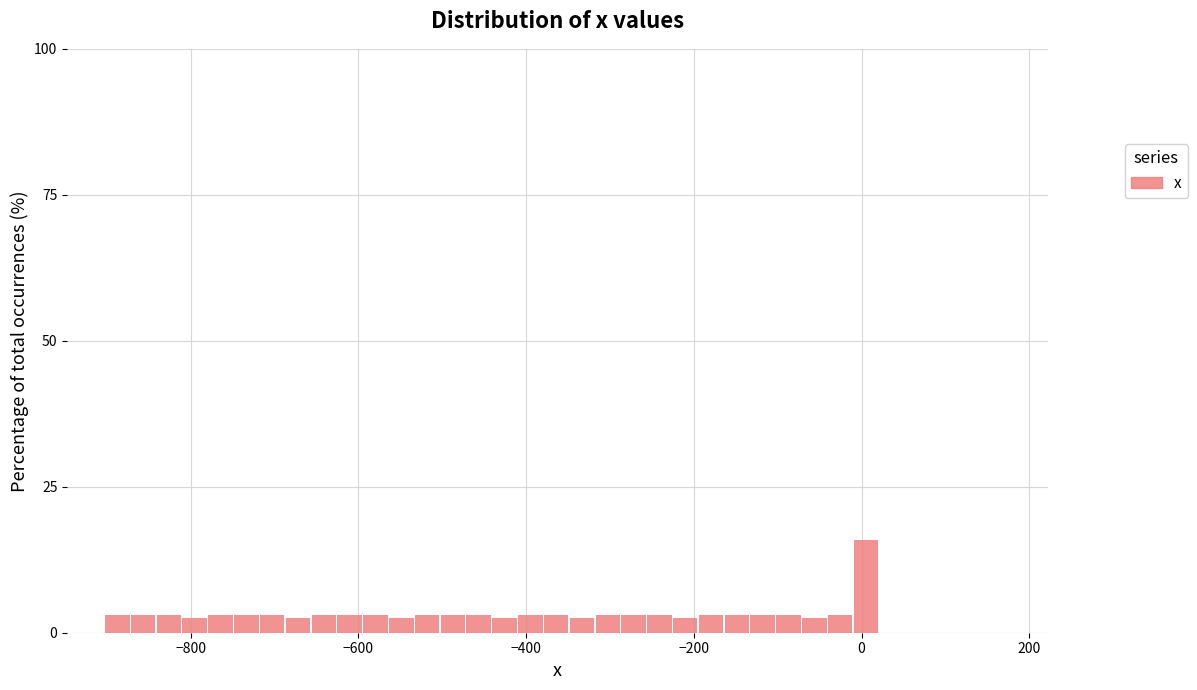

Read against the x-axis, roughly where is the centre of the tallest bar?

0